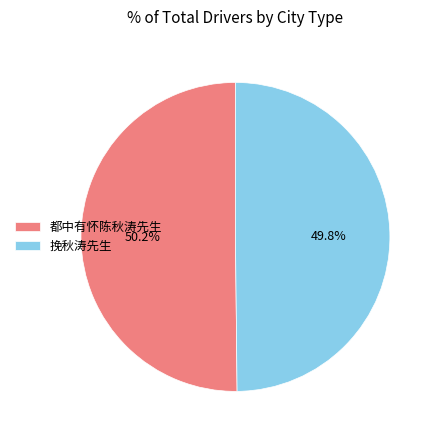

The 都中有怀陈秋涛先生 slice represents 38% of the pie. True or false?

False